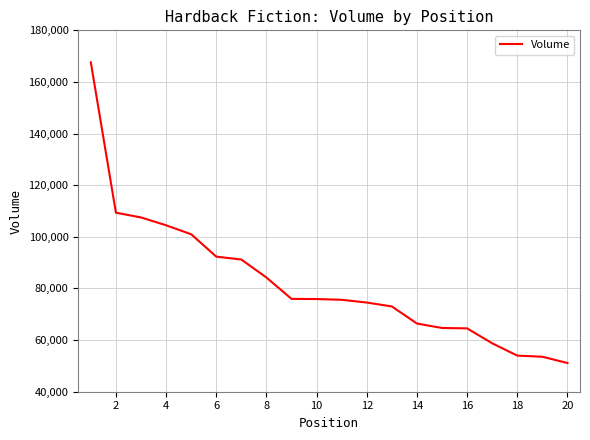

What is the minimum value shown in the chart?

51125